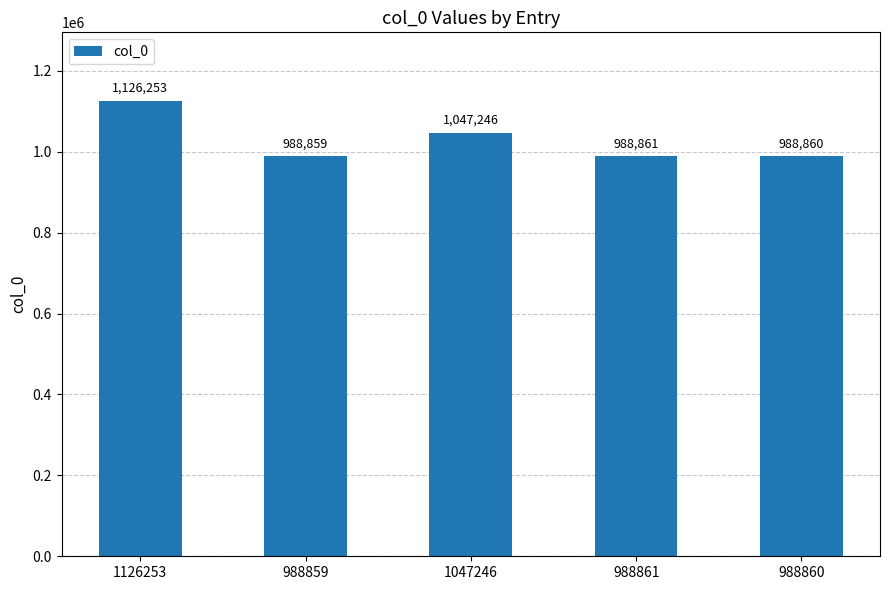

Where is the data nearest to the value 1057556?

1047246